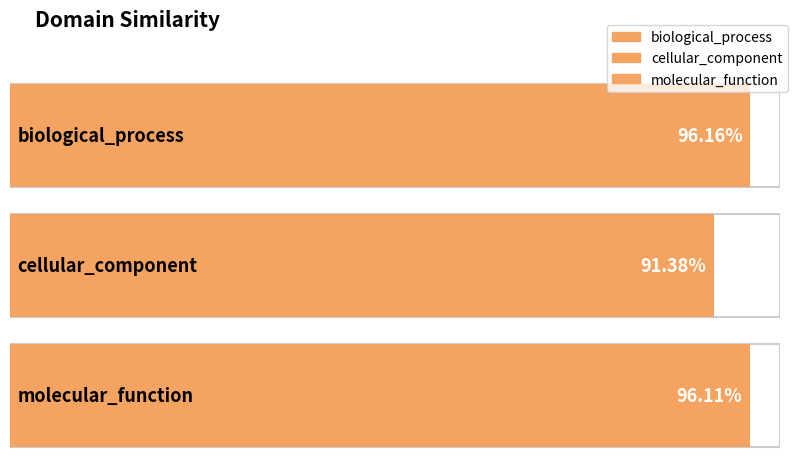

At which label is the value closest to 0?

cellular_component